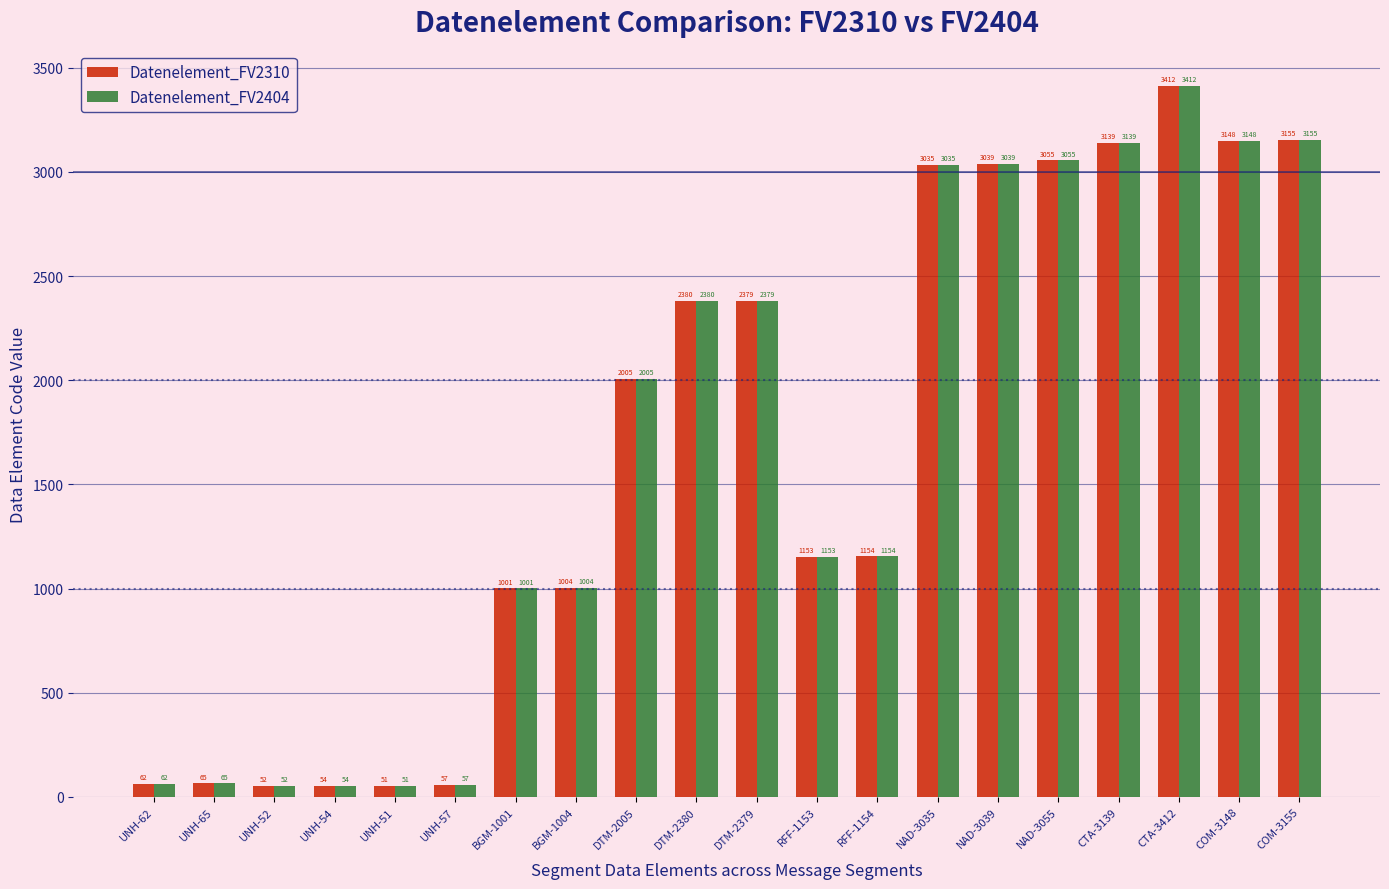

Count the number of data series in this chart.

2